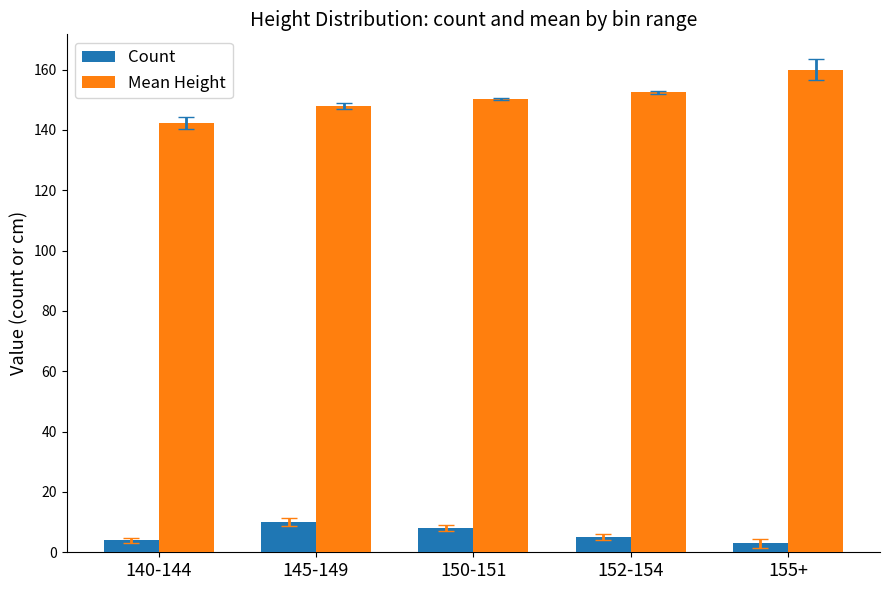

Which category has the highest value in the Mean Height series?

155+